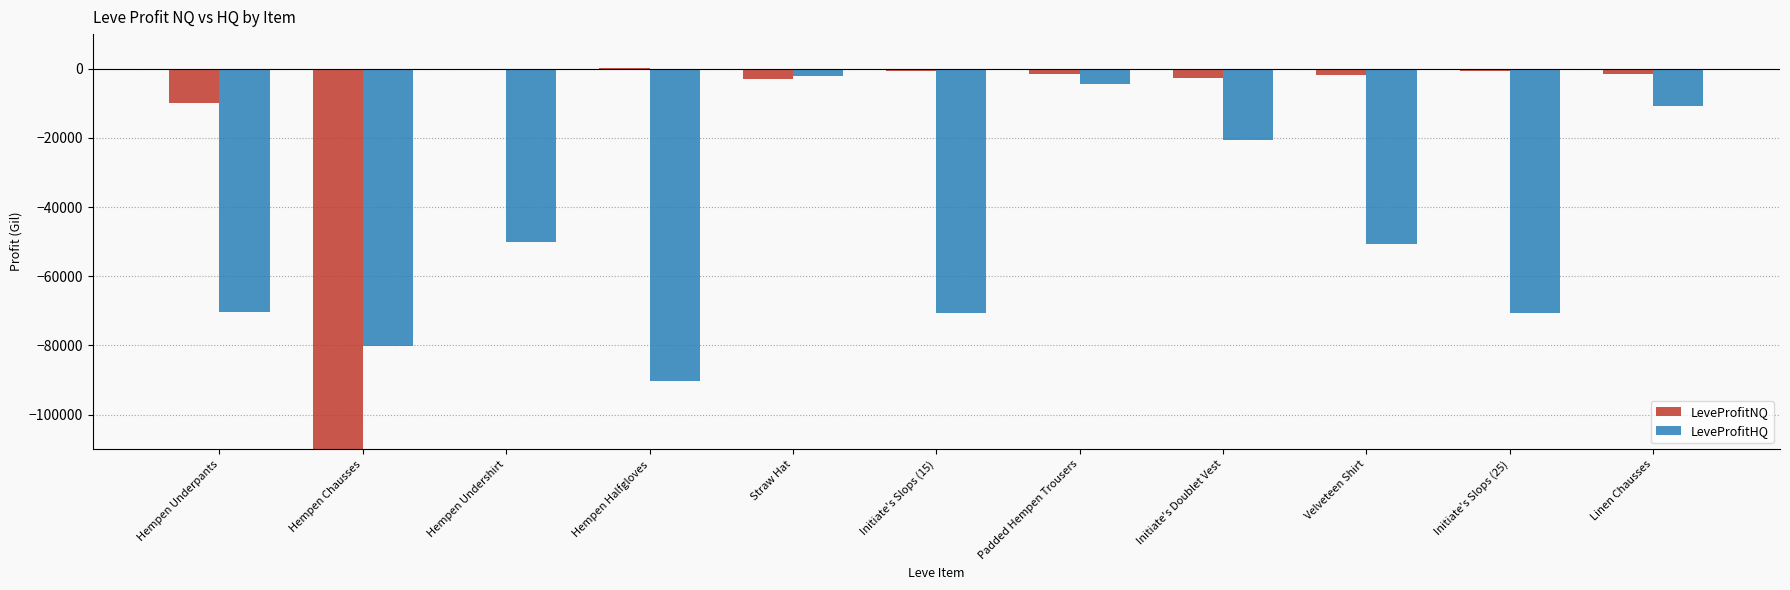

Which category has the highest value in the LeveProfitHQ series?

Straw Hat